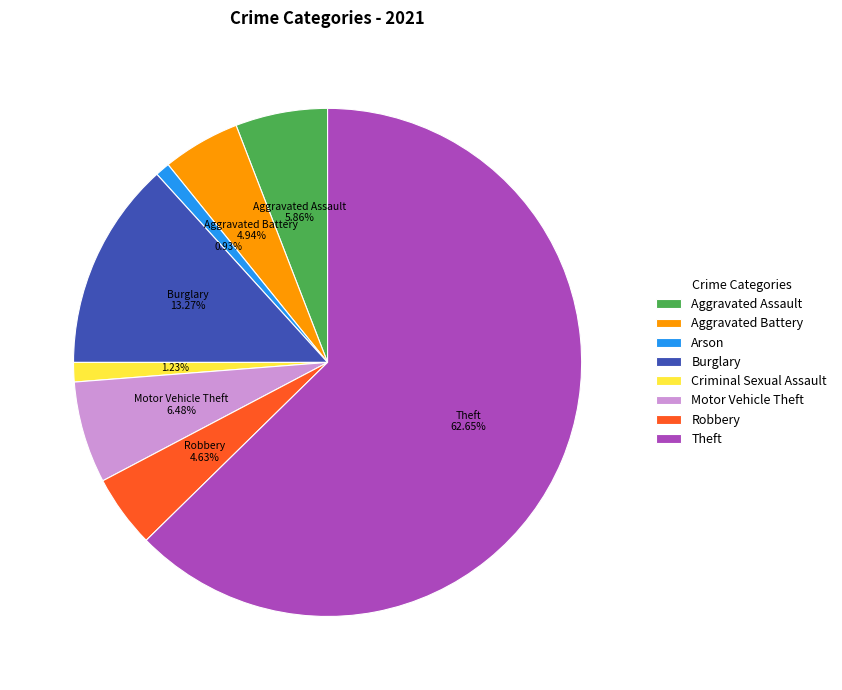

How many segments does this pie chart have?

8